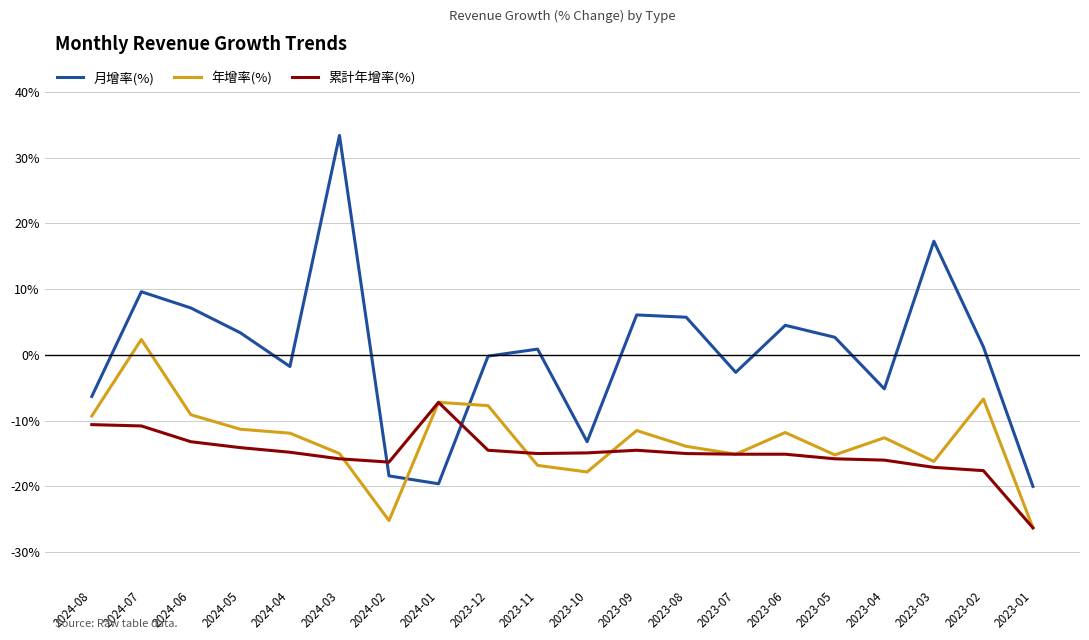

List the series in order of their peak value, highest first.

月增率(%), 年增率(%), 累計年增率(%)